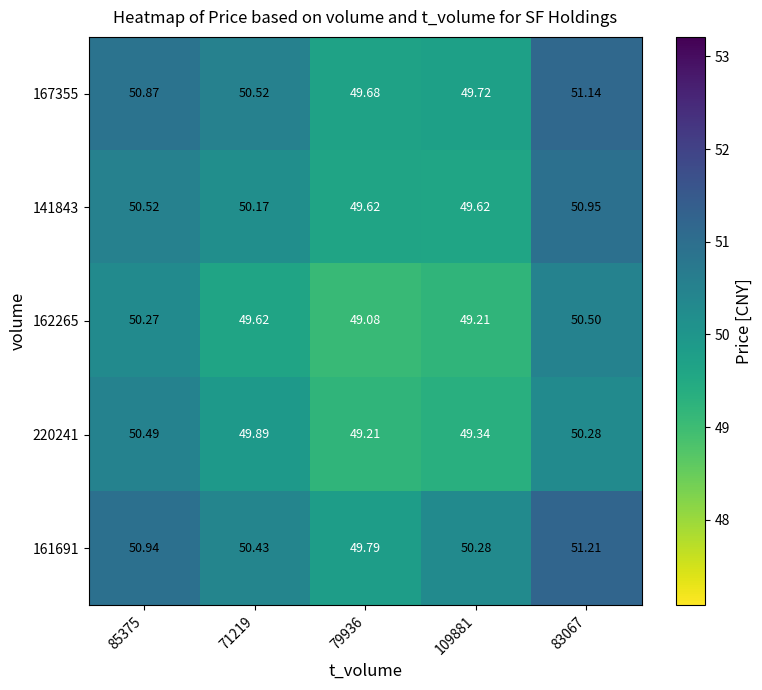

Which series changed the most between 85375 and 83067?

141843